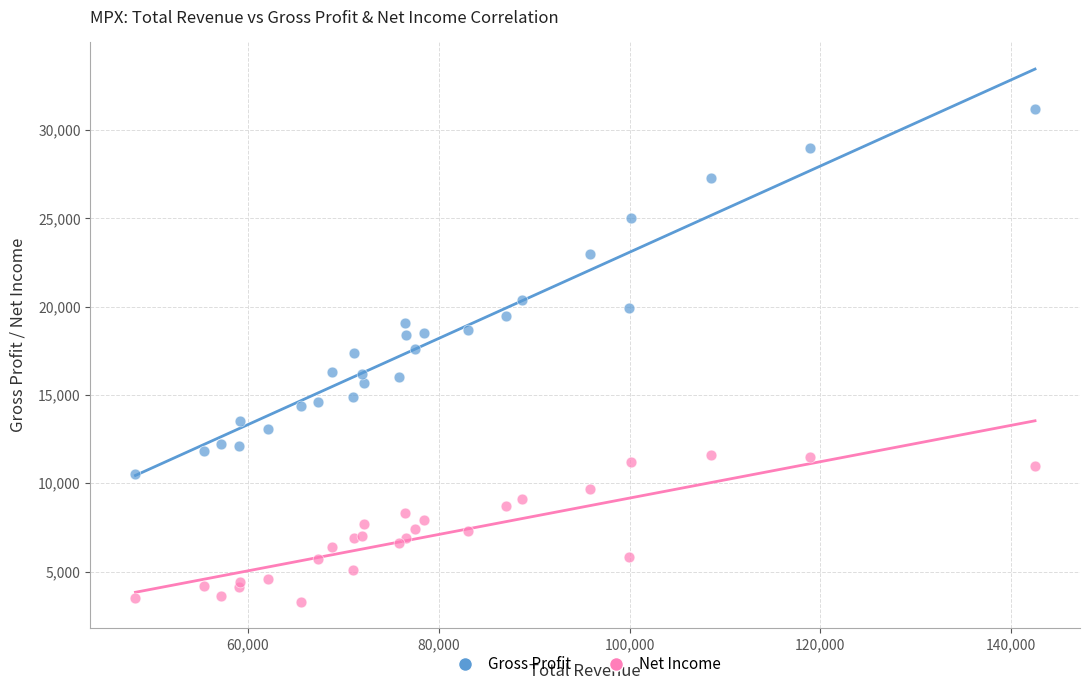

Which series reaches the minimum Y coordinate?

Net Income